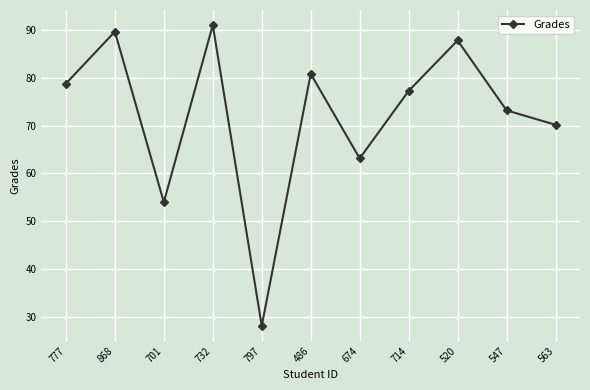

At which category does the data reach its first local valley?

701